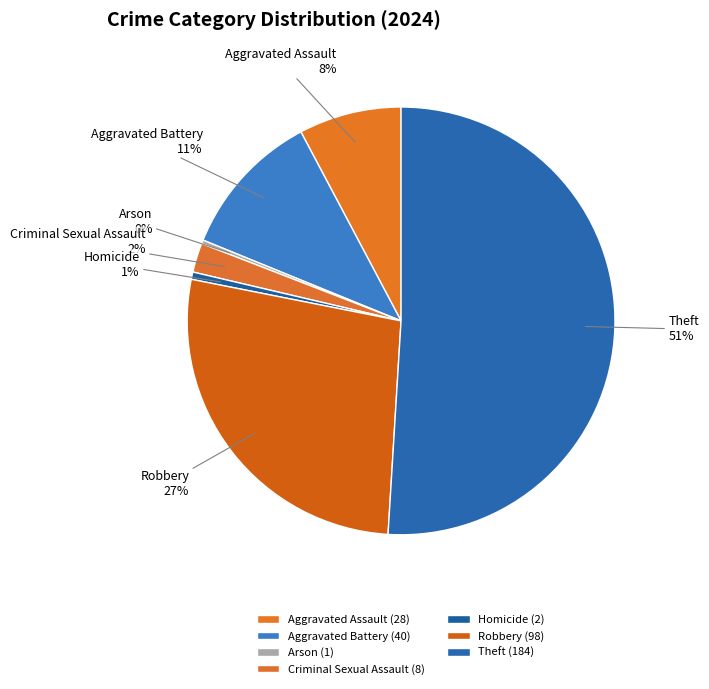

Which has a higher value, Criminal Sexual Assault or Homicide?

Criminal Sexual Assault